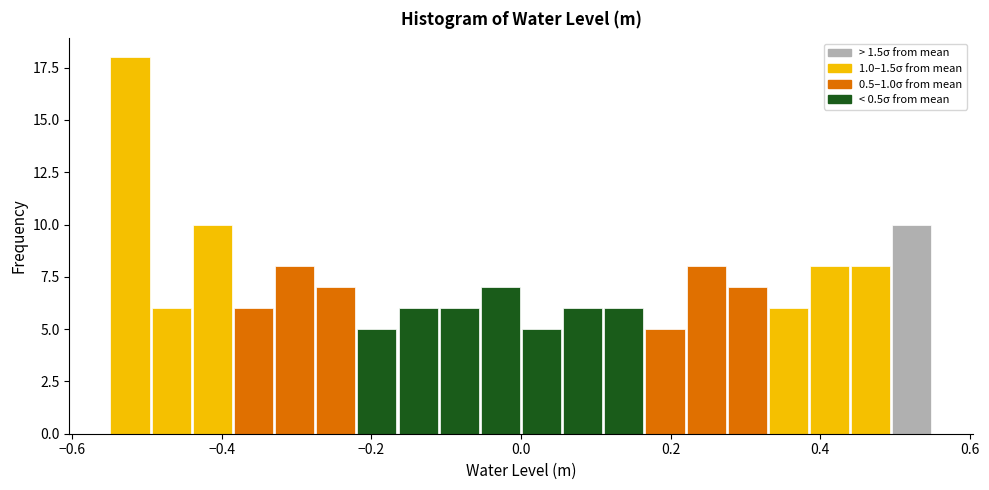

Read against the x-axis, roughly where is the centre of the tallest bar?

-0.52